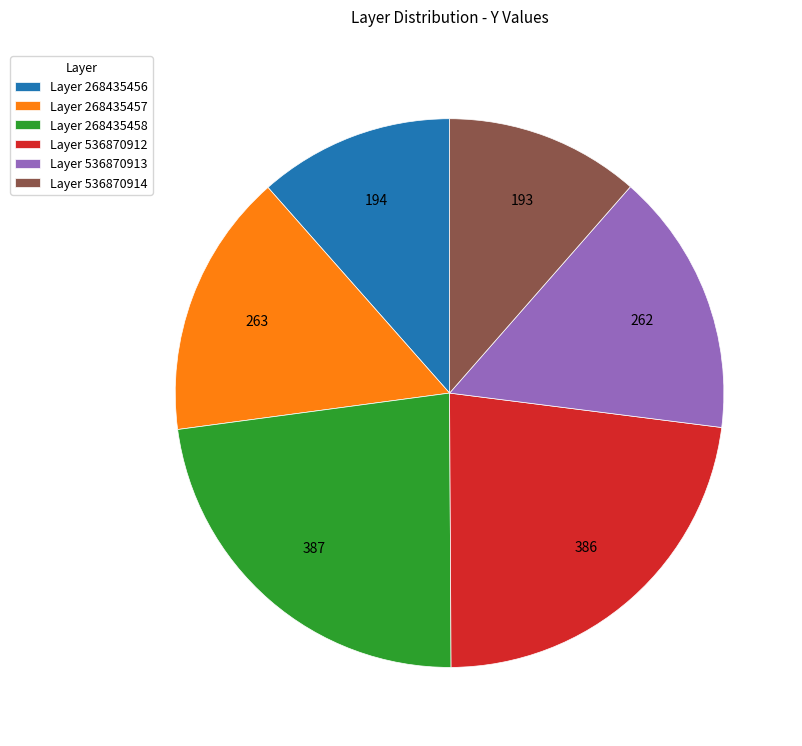

How many segments does this pie chart have?

6